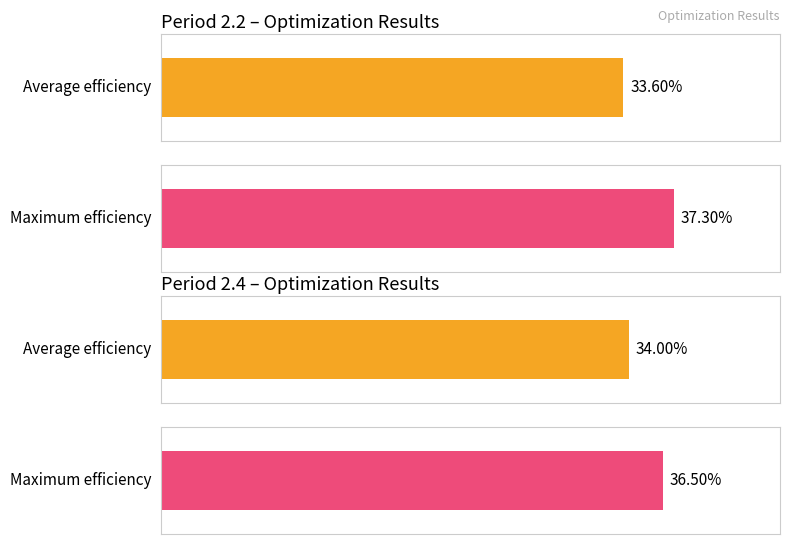

How many bars are there in each group?

2